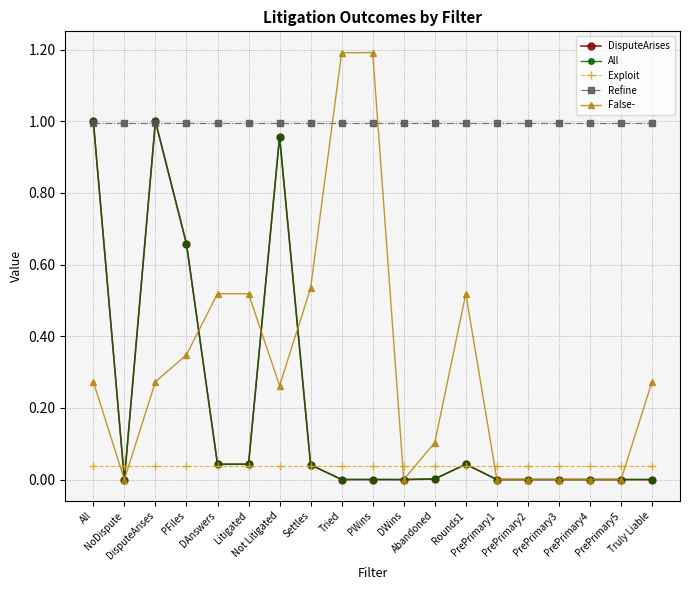

What is the difference between the highest and lowest values at PWins?

1.2